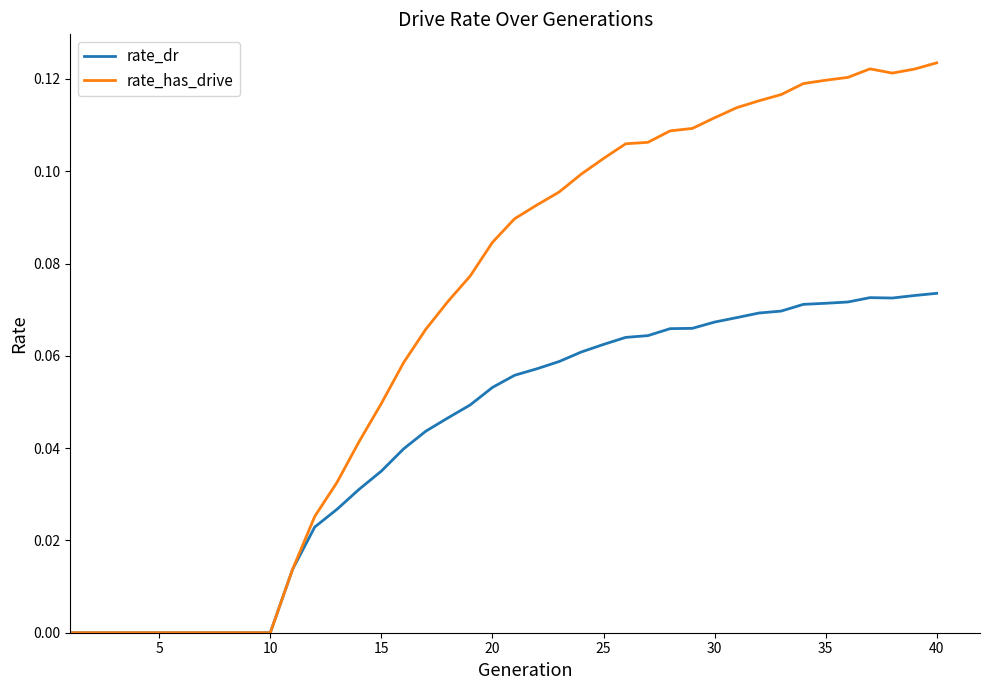

List the series in order of their peak value, highest first.

rate_has_drive, rate_dr